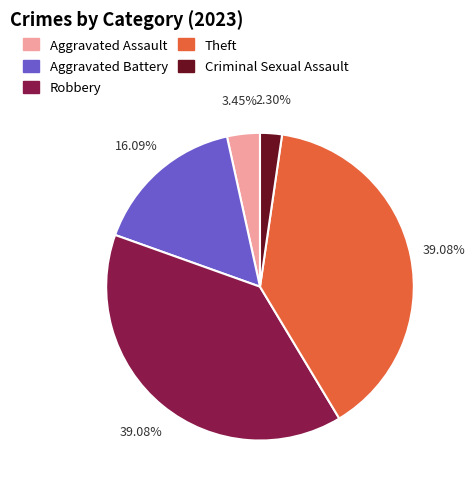

Which category has the smallest portion of the pie?

Criminal Sexual Assault